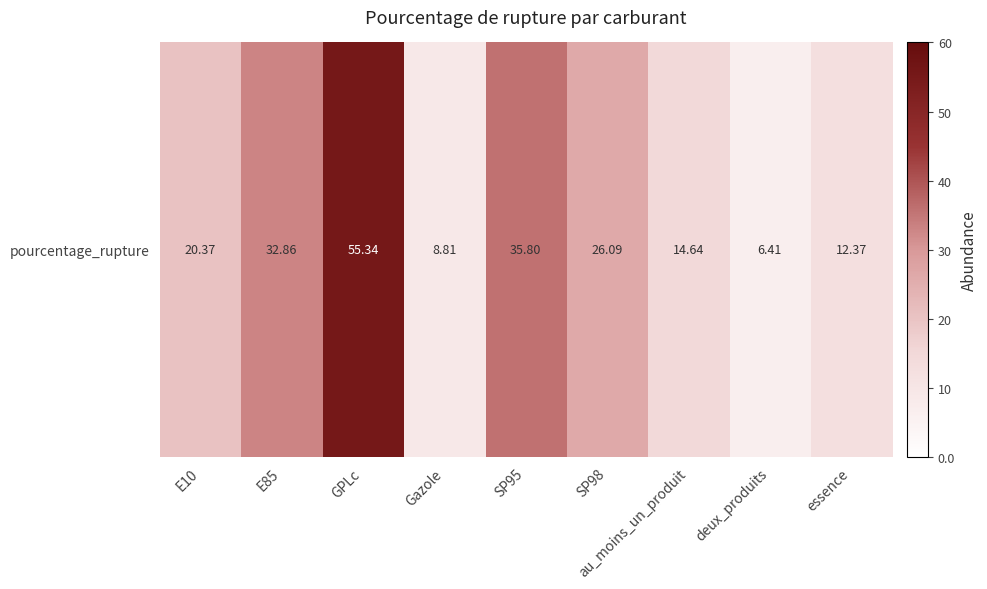

What is the maximum value shown in the chart?

55.3